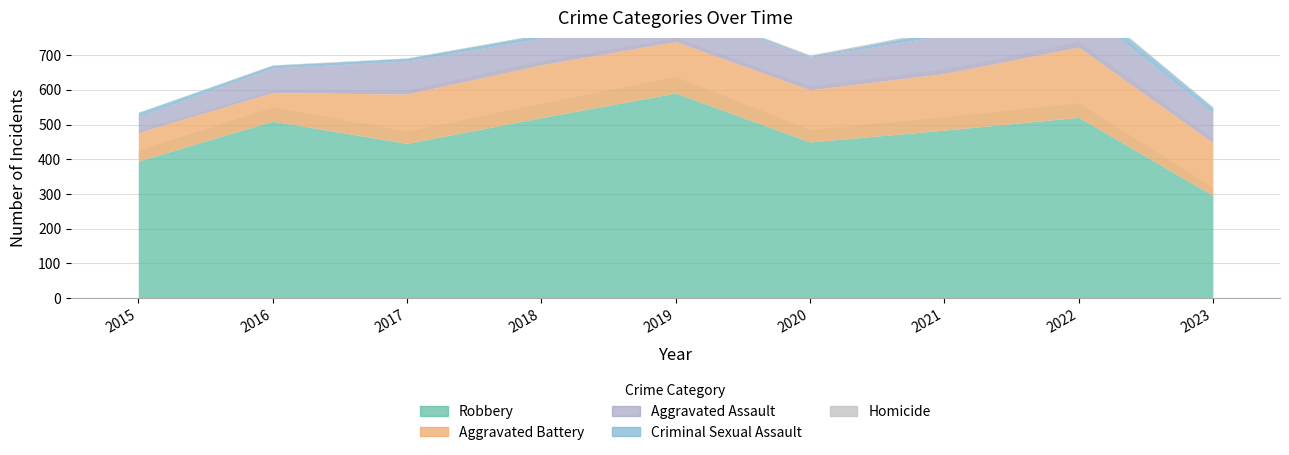

What is the difference between the maximum and minimum values in the Aggravated Battery series?

120